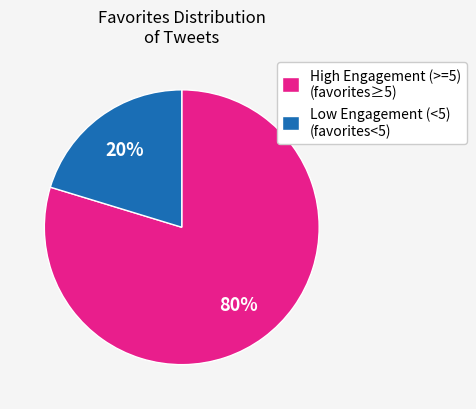

Which category has the biggest portion of the pie?

High Engagement (>=5) (favorites≥5)